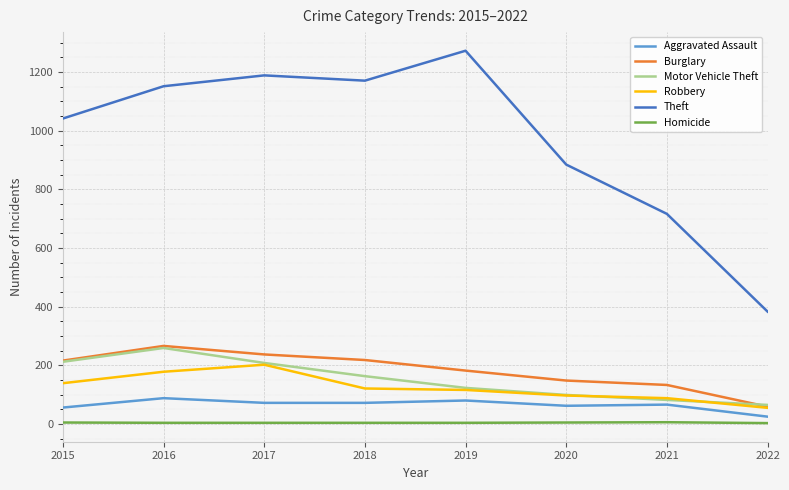

Read the Aggravated Assault value at 2021.

66